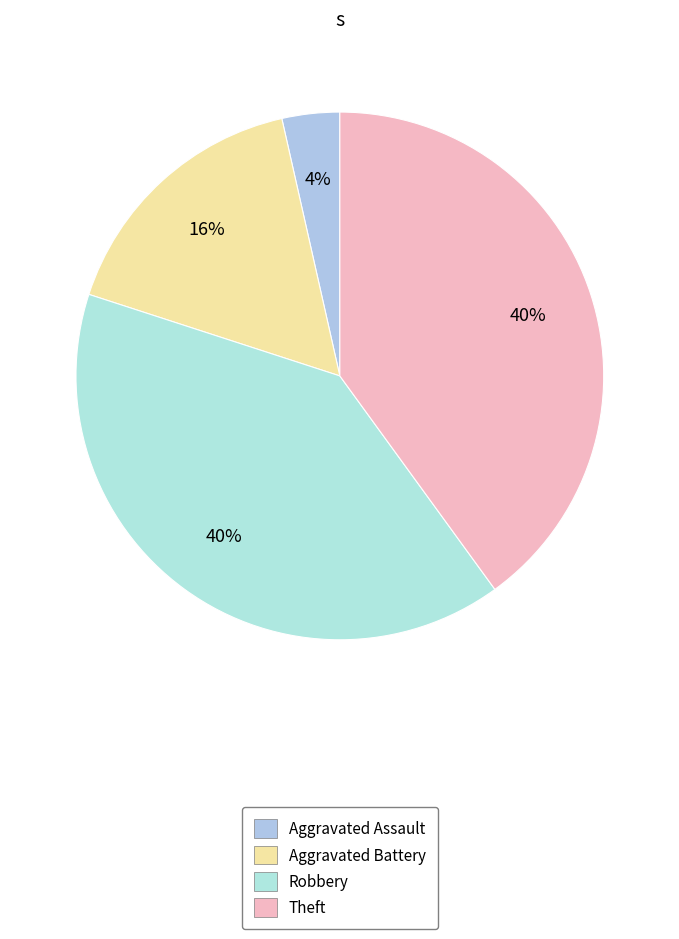

Which slice is the largest?

Robbery